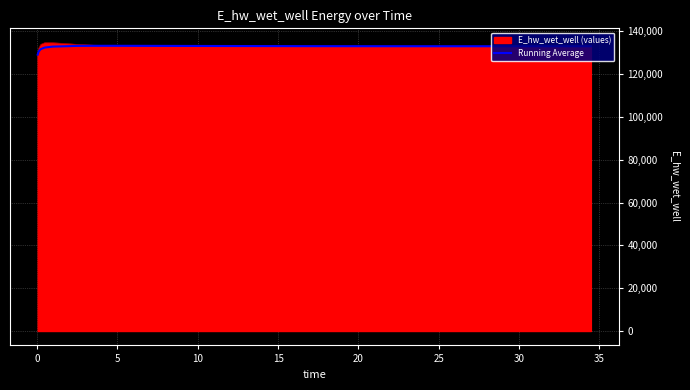

What is the smallest value displayed?

129070.3